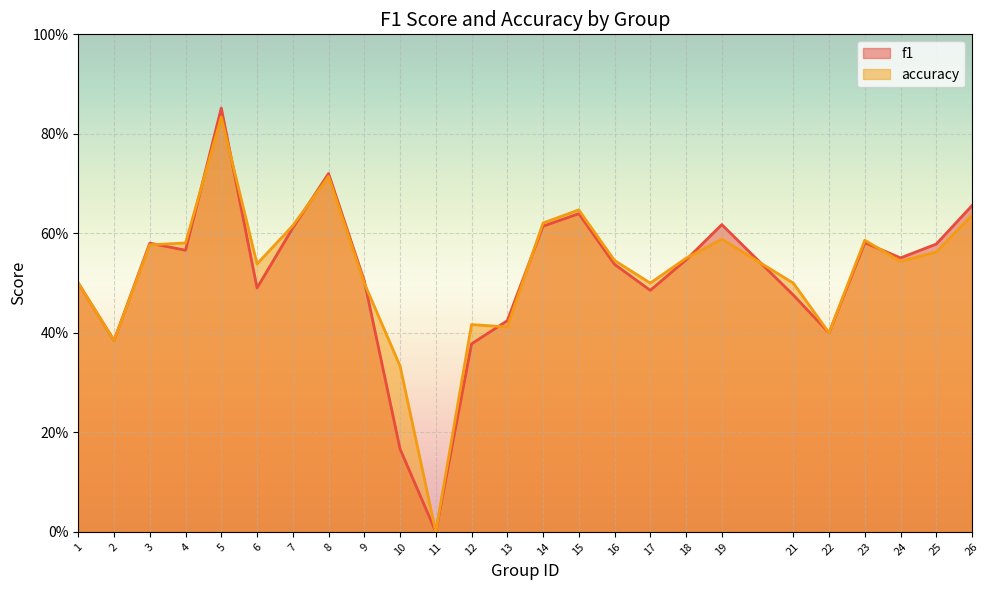

Reading left to right, list all the values displayed in this chart.

f1: 0.5	0.4	0.6	0.6	0.9	0.5	0.6	0.7	0.5	0.2	0.0	0.4	0.4	0.6	0.6	0.5	0.5	0.5	0.6	0.5	0.4	0.6	0.6	0.6	0.7
accuracy: 0.5	0.4	0.6	0.6	0.8	0.5	0.6	0.7	0.5	0.3	0.0	0.4	0.4	0.6	0.6	0.5	0.5	0.6	0.6	0.5	0.4	0.6	0.5	0.6	0.6